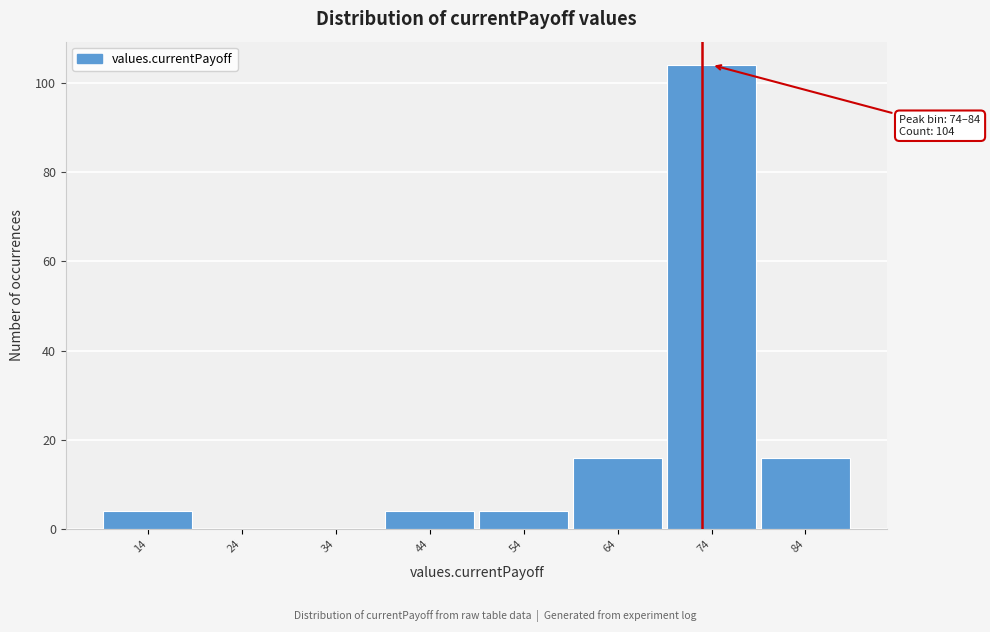

Reading right to left, transcribe all the data shown in this chart.

84=16	74=104	64=16	54=4	44=4	34=0	24=0	14=4